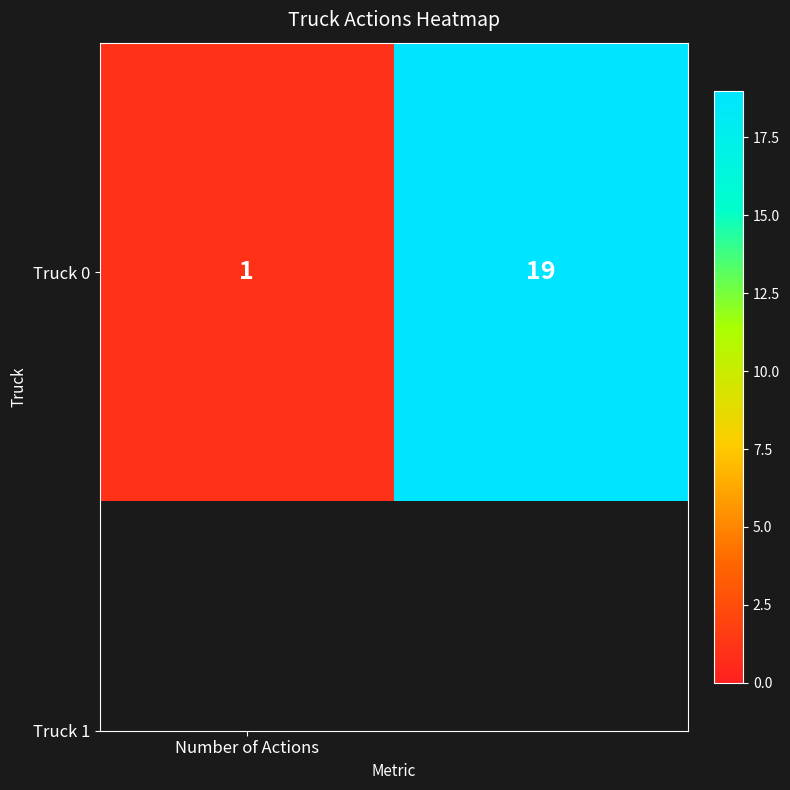

What is the ratio of the value at 1 to the value at Number of Actions?

19.0